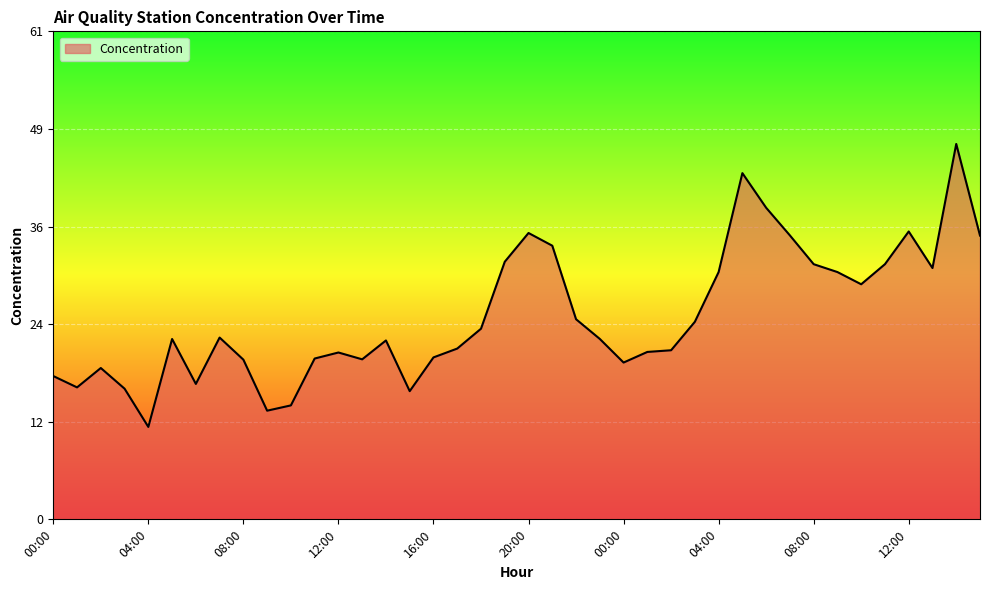

What is the greatest value displayed?

46.7